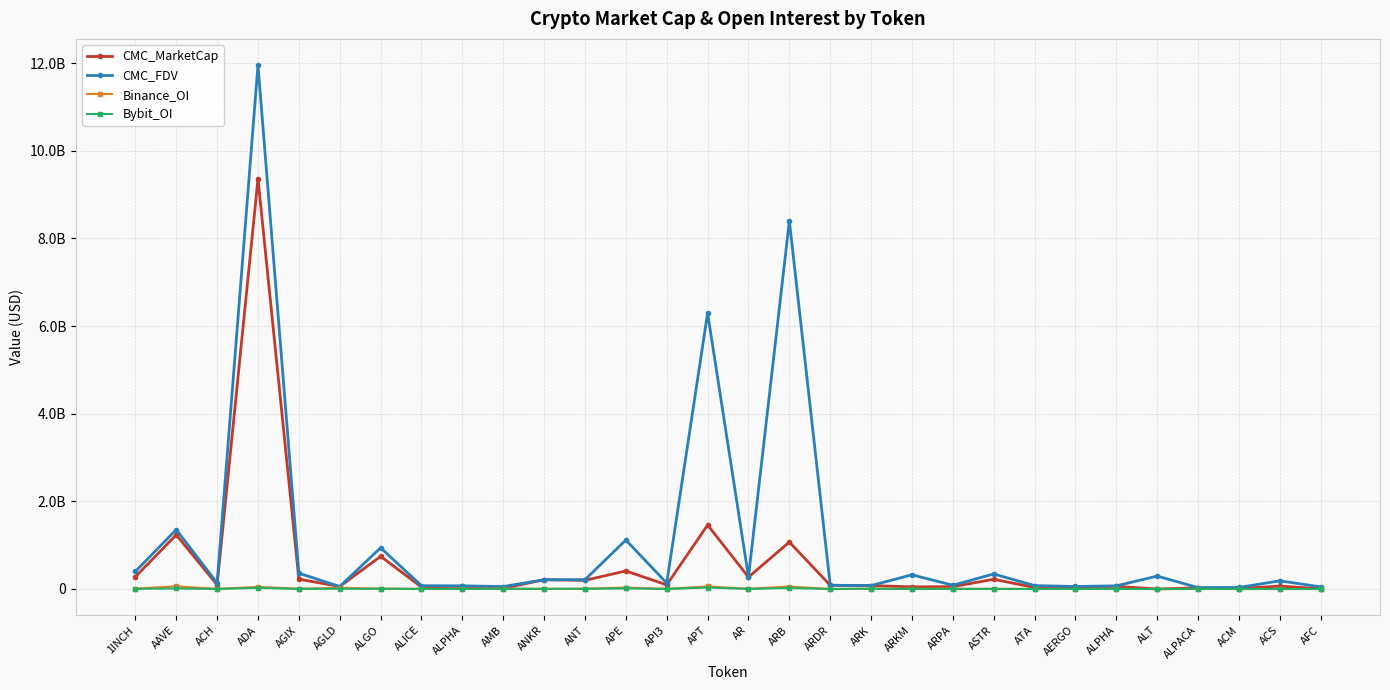

True or false: Bybit_OI has a value of 59393673 at APT.

False